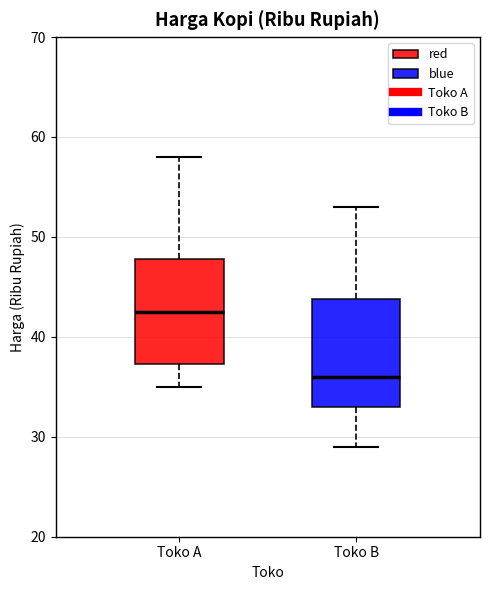

Reading left to right, transcribe this box plot: for each box, give where its median line is, the range the box spans, and where its two whiskers end, as read against the y-axis. The values are not printed on the chart, so give them approximately, as read against the axis.

Toko A: median 43, box 37 to 48, whiskers 35 to 58
Toko B: median 36, box 33 to 44, whiskers 29 to 53